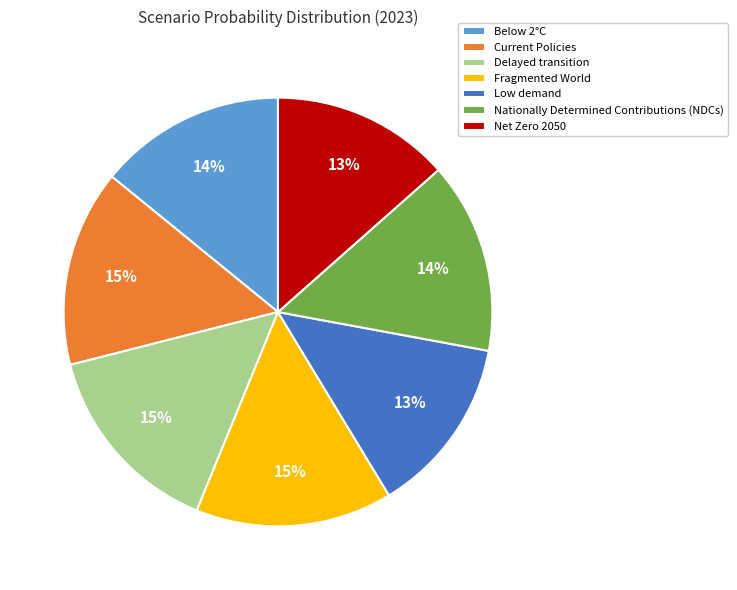

To the nearest percent, what is the average slice percentage?

14%